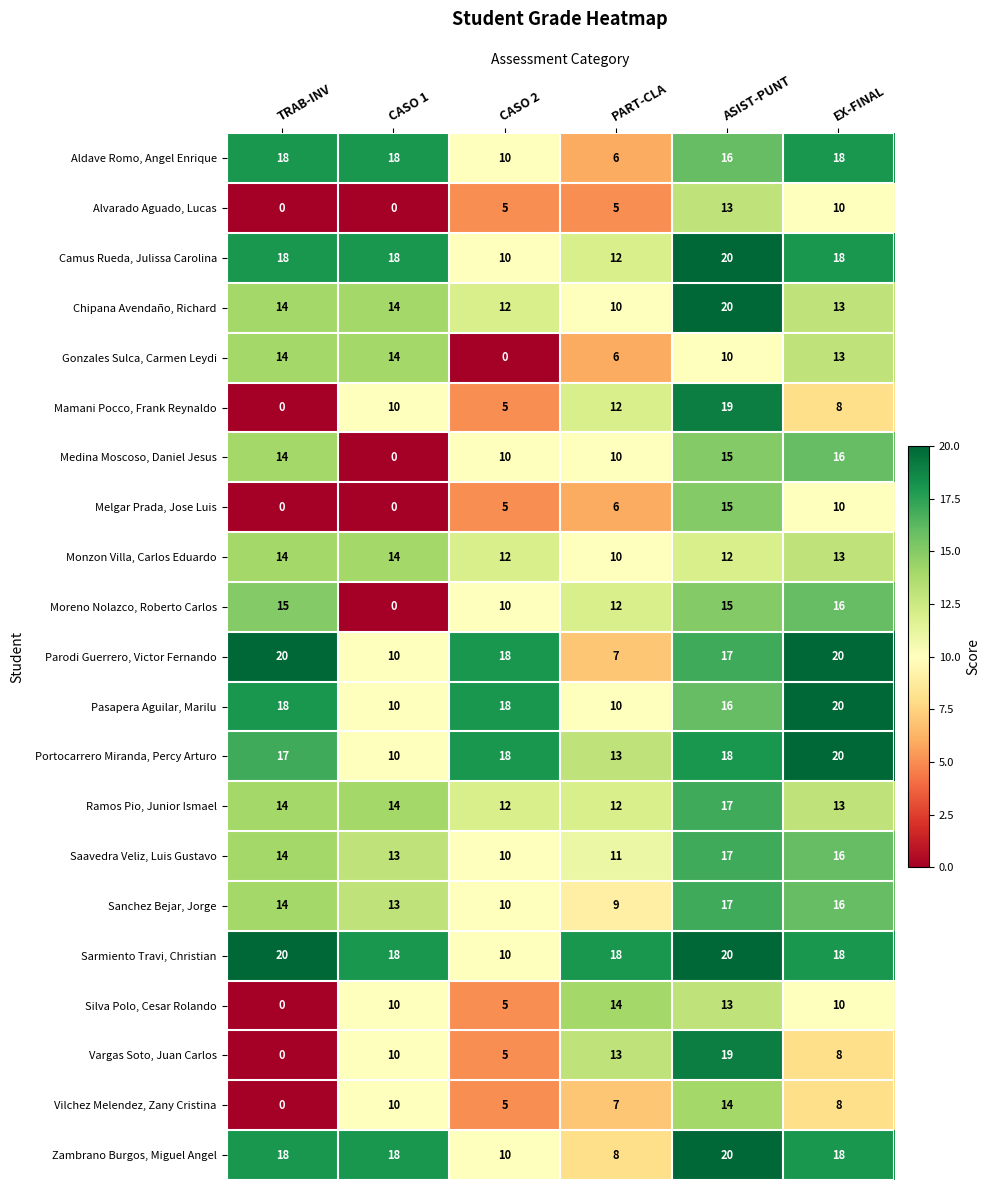

The value of Melgar Prada, Jose Luis at EX-FINAL is 10. True or false?

True